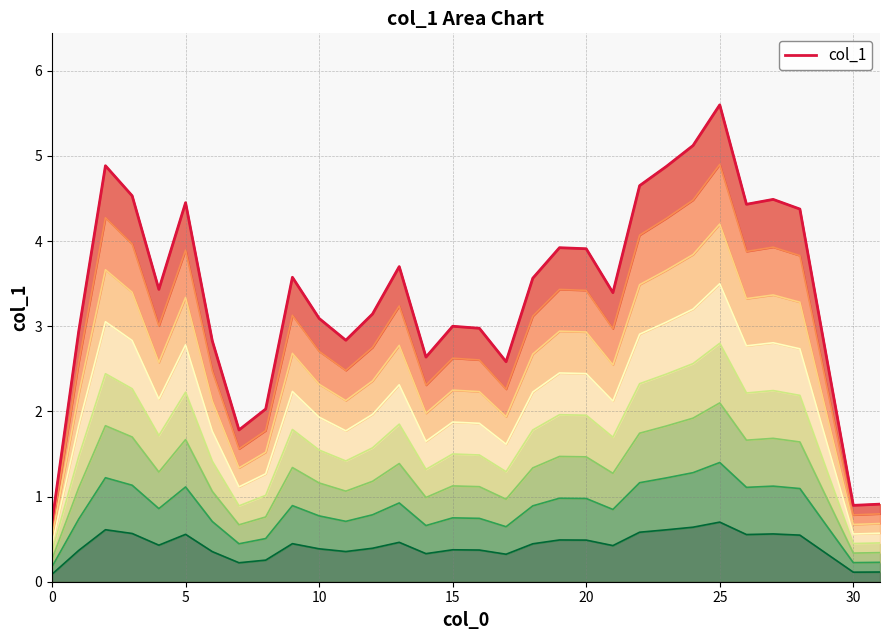

Is it true that the value at 19 is 3.9?

True